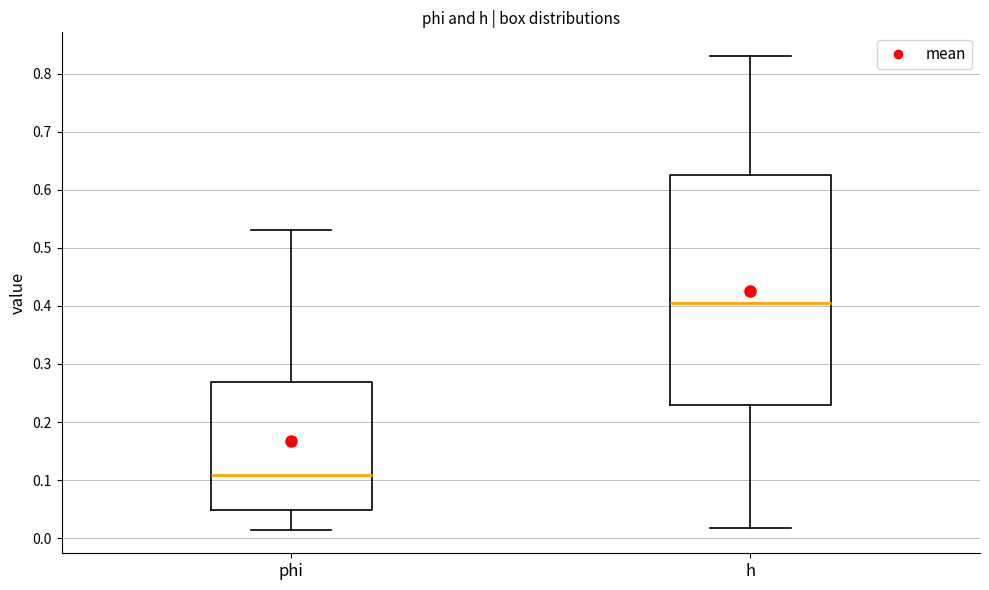

Reading left to right, transcribe this box plot: for each box, give where its median line is, the range the box spans, and where its two whiskers end, as read against the y-axis. The values are not printed on the chart, so give them approximately, as read against the axis.

phi: median 0.11, box 0.05 to 0.27, whiskers 0.01 to 0.53
h: median 0.41, box 0.23 to 0.63, whiskers 0.02 to 0.83